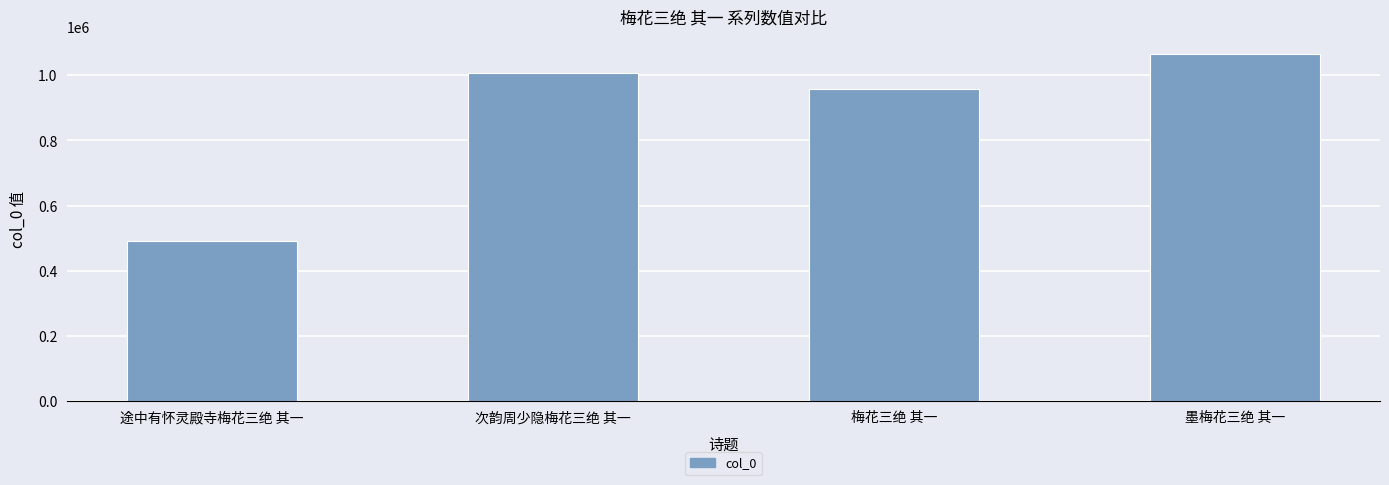

What position from the right is 次韵周少隐梅花三绝 其一?

3